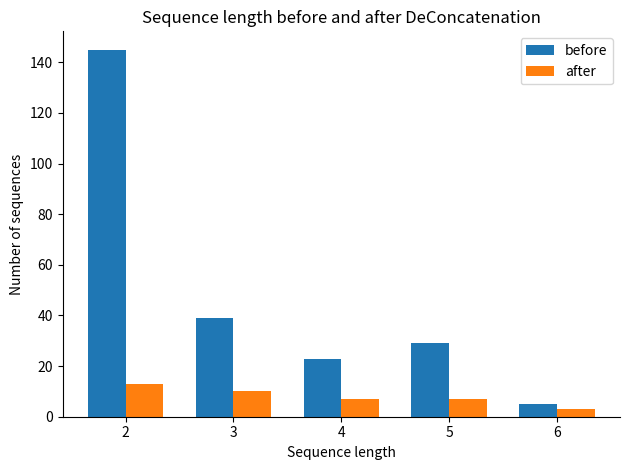

Rank the series by their average value, from highest to lowest.

before, after